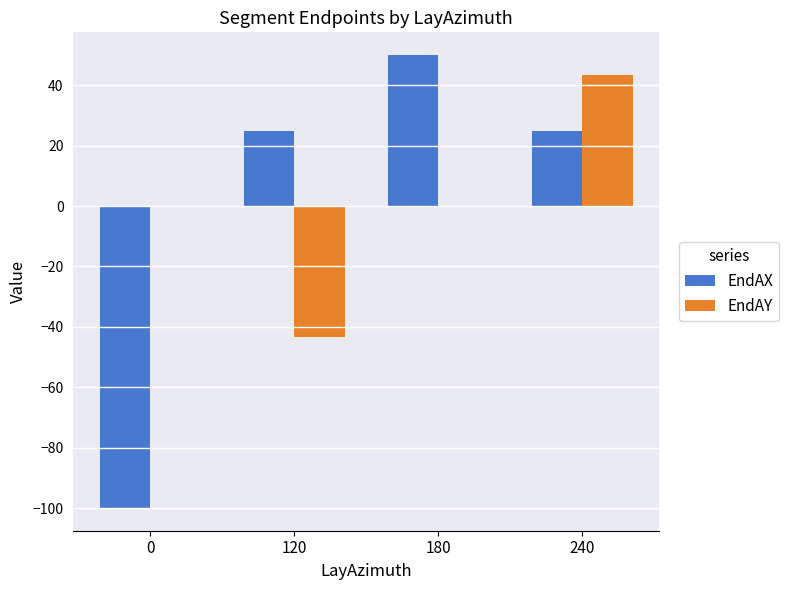

Is the value of EndAX at 180 greater than the value of EndAY at 180?

Yes